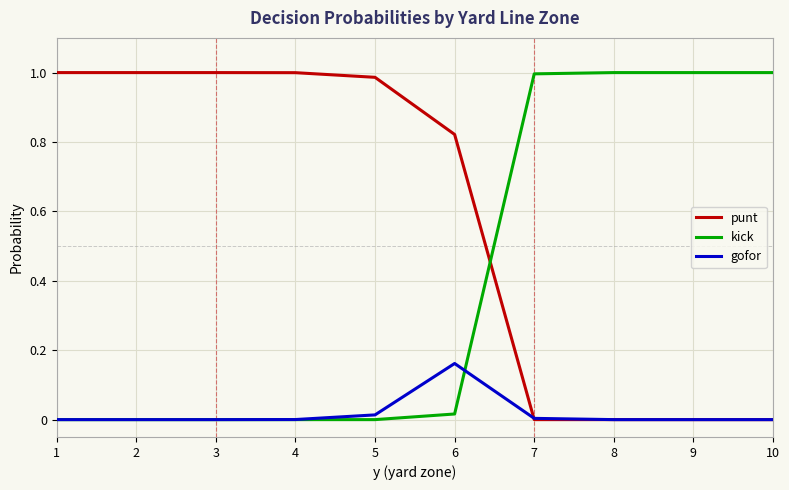

The punt series shows -0.7 at 7. True or false?

False